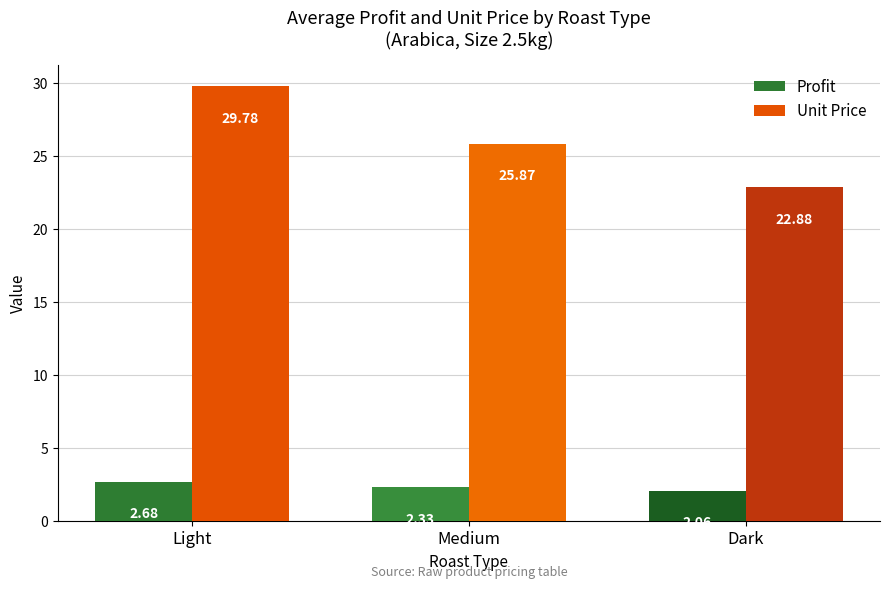

At which label does Unit Price first exceed 25?

Light